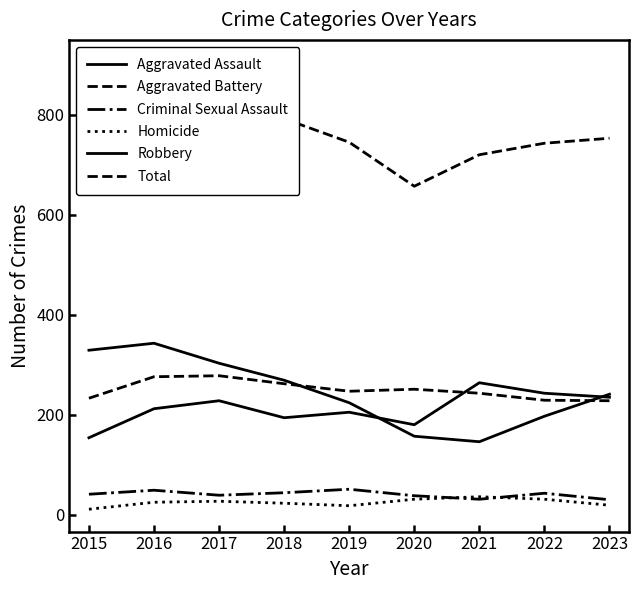

How many data points does each series have?

9